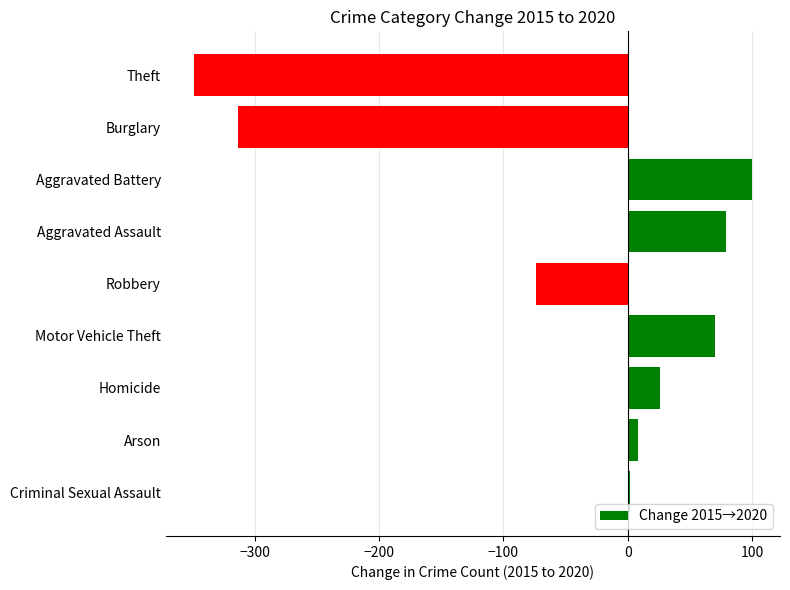

How many bars are there in total?

9